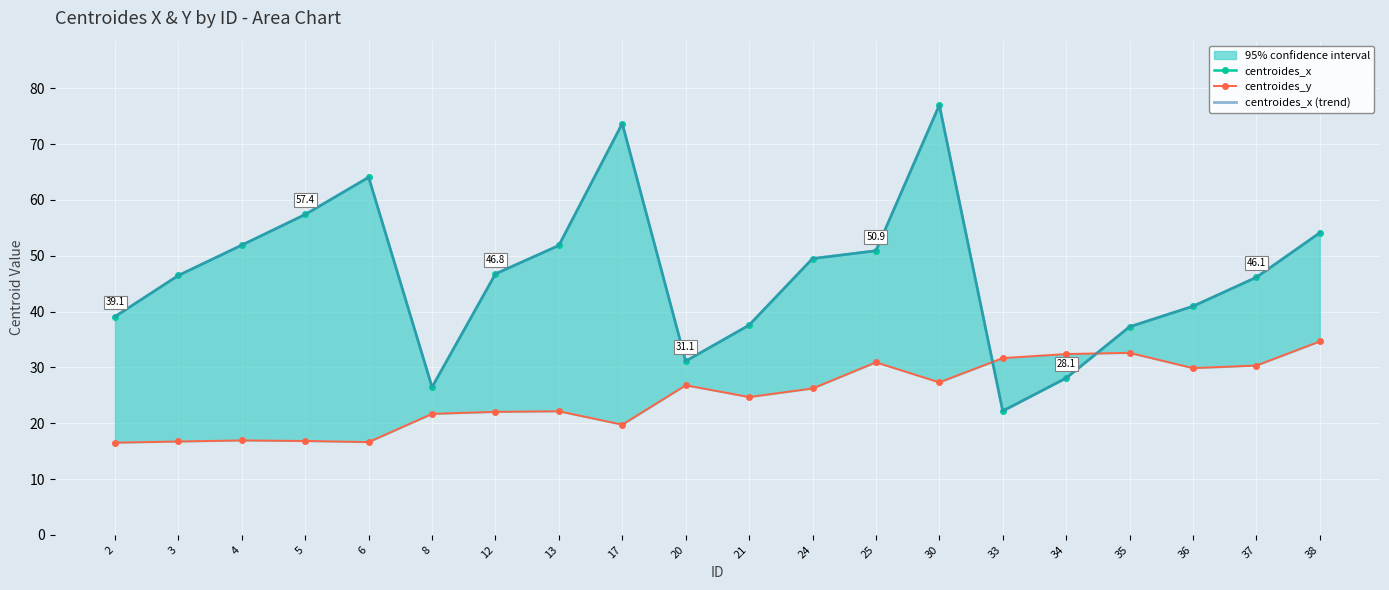

Read the centroides_x (trend) value at 5.

57.4